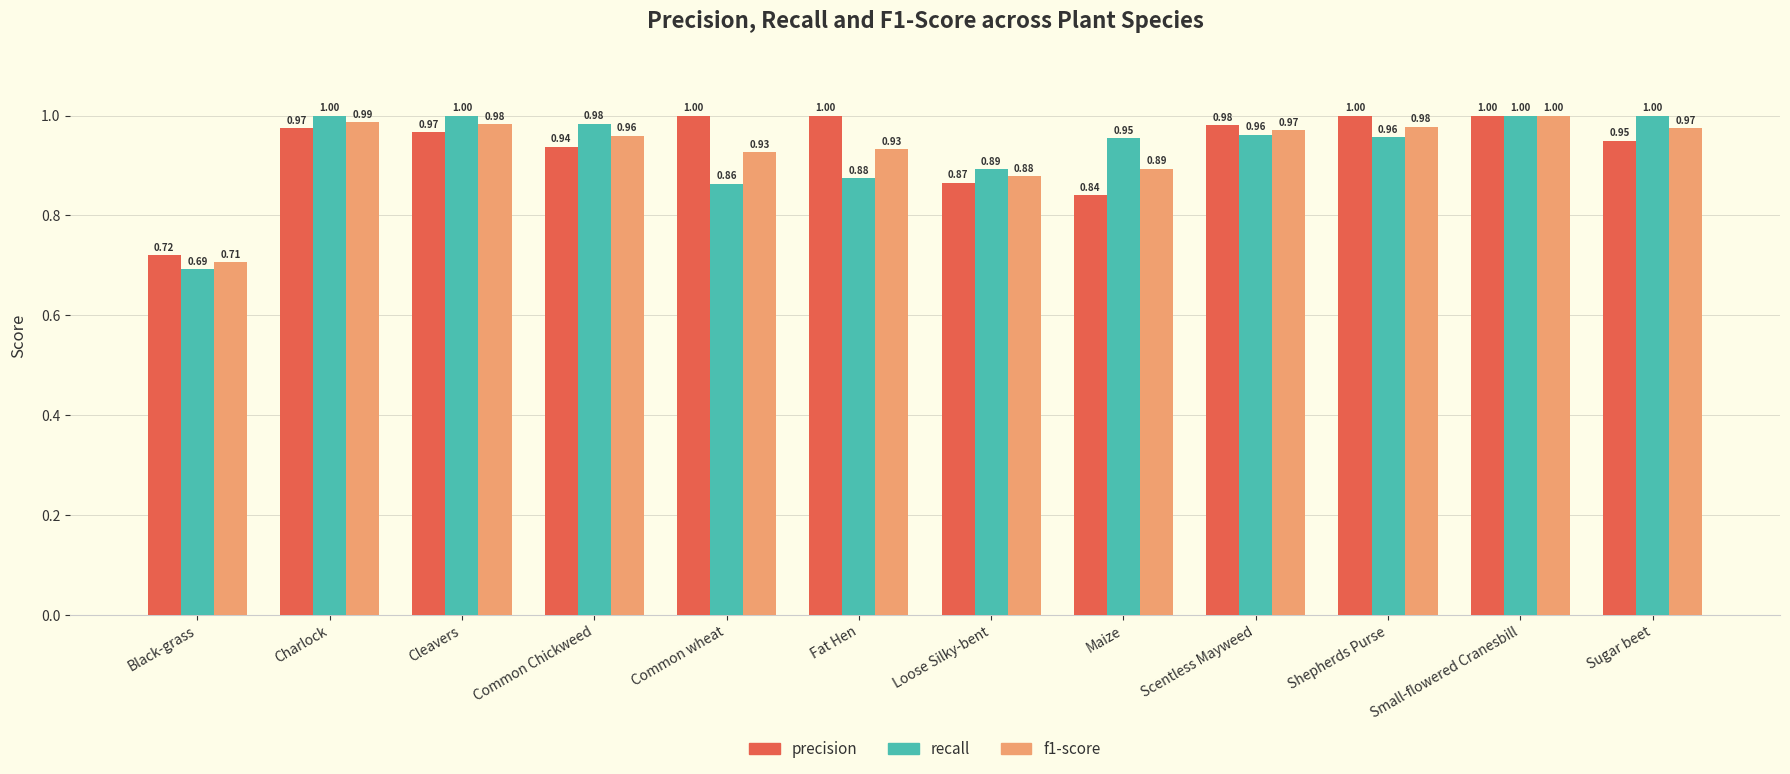

Is it true that recall equals 1.0 at Scentless Mayweed?

True